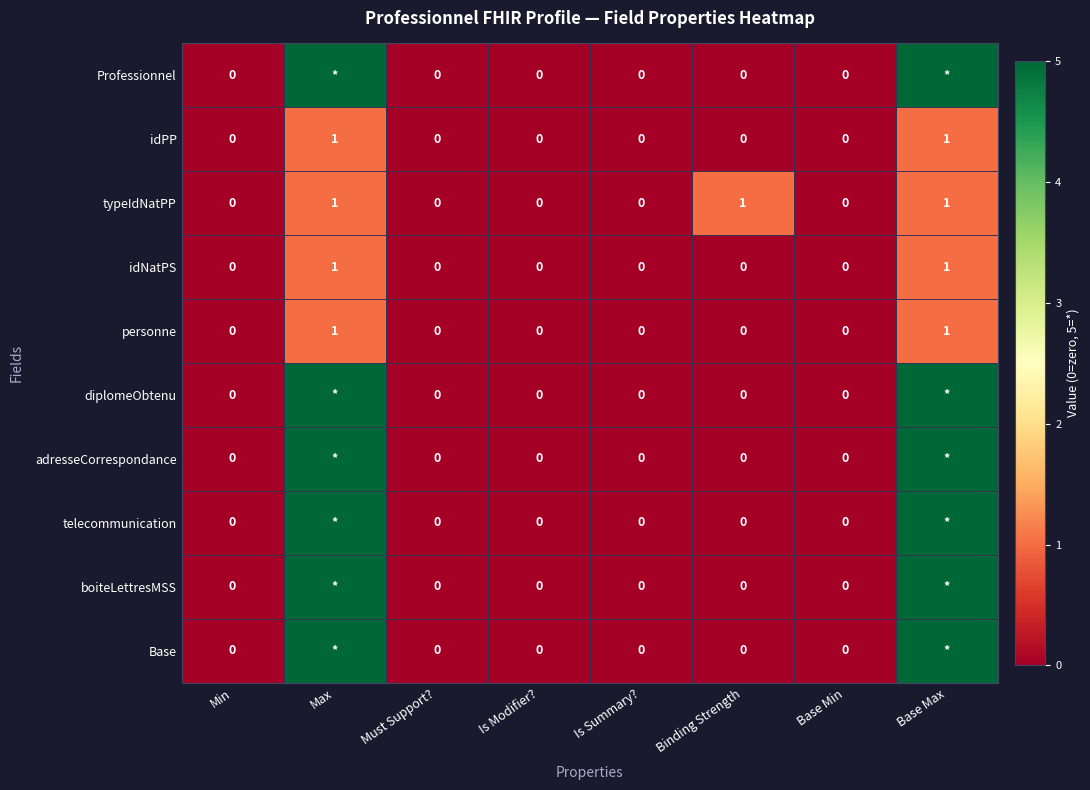

How many data points in personne are above 0?

2